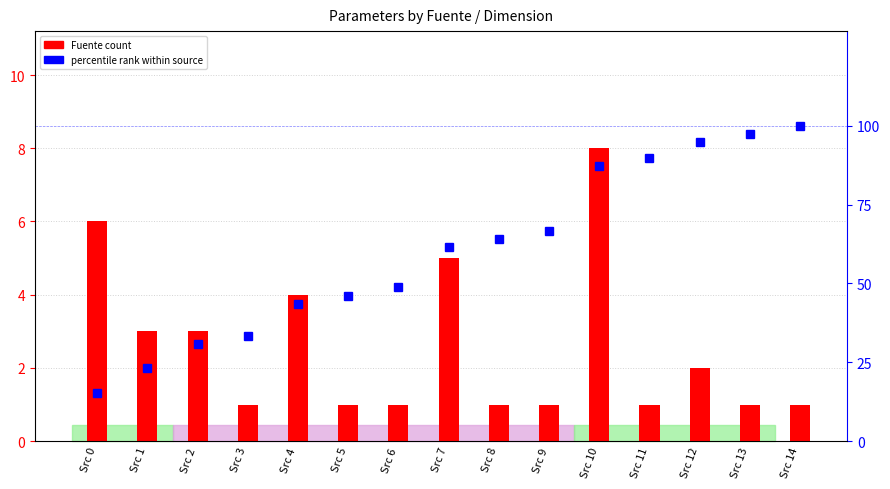

Rank the series at Src 12 from lowest to highest value.

Fuente count, percentile rank within source